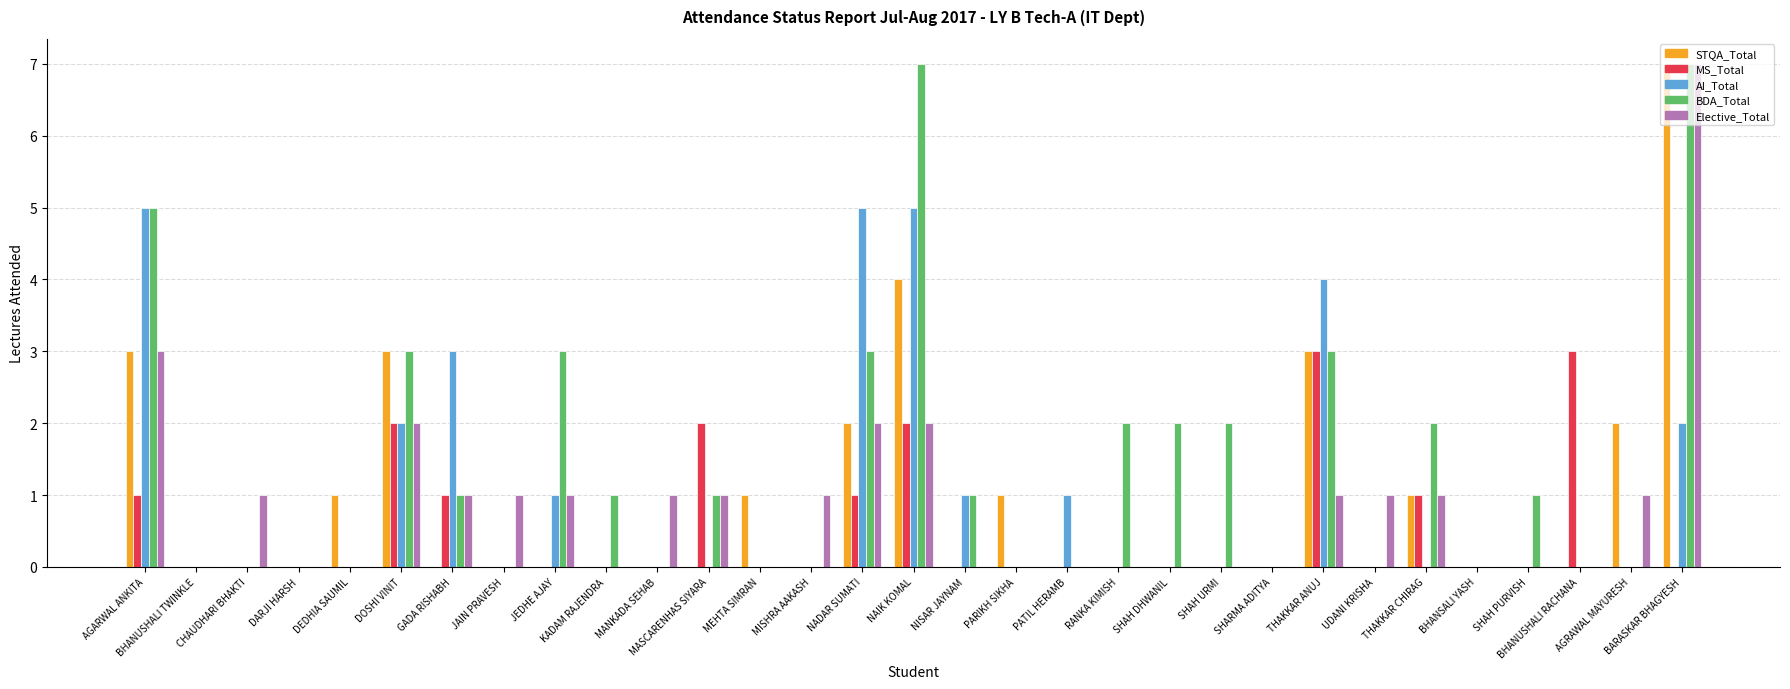

Reading right to left, extract all data points from this chart.

STQA_Total: BARASKAR BHAGYESH=7	AGRAWAL MAYURESH=2	BHANUSHALI RACHANA=0	SHAH PURVISH=0	BHANSALI YASH=0	THAKKAR CHIRAG=1	UDANI KRISHA=0	THAKKAR ANUJ=3	SHARMA ADITYA=0	SHAH URMI=0	SHAH DHWANIL=0	RANKA KIMISH=0	PATIL HERAMB=0	PARIKH SIKHA=1	NISAR JAYNAM=0	NAIK KOMAL=4	NADAR SUMATI=2	MISHRA AAKASH=0	MEHTA SIMRAN=1	MASCARENHAS SIYARA=0	MANKADA SEHAB=0	KADAM RAJENDRA=0	JEDHE AJAY=0	JAIN PRAVESH=0	GADA RISHABH=0	DOSHI VINIT=3	DEDHIA SAUMIL=1	DARJI HARSH=0	CHAUDHARI BHAKTI=0	BHANUSHALI TWINKLE=0	AGARWAL ANKITA=3
MS_Total: BARASKAR BHAGYESH=0	AGRAWAL MAYURESH=0	BHANUSHALI RACHANA=3	SHAH PURVISH=0	BHANSALI YASH=0	THAKKAR CHIRAG=1	UDANI KRISHA=0	THAKKAR ANUJ=3	SHARMA ADITYA=0	SHAH URMI=0	SHAH DHWANIL=0	RANKA KIMISH=0	PATIL HERAMB=0	PARIKH SIKHA=0	NISAR JAYNAM=0	NAIK KOMAL=2	NADAR SUMATI=1	MISHRA AAKASH=0	MEHTA SIMRAN=0	MASCARENHAS SIYARA=2	MANKADA SEHAB=0	KADAM RAJENDRA=0	JEDHE AJAY=0	JAIN PRAVESH=0	GADA RISHABH=1	DOSHI VINIT=2	DEDHIA SAUMIL=0	DARJI HARSH=0	CHAUDHARI BHAKTI=0	BHANUSHALI TWINKLE=0	AGARWAL ANKITA=1
AI_Total: BARASKAR BHAGYESH=2	AGRAWAL MAYURESH=0	BHANUSHALI RACHANA=0	SHAH PURVISH=0	BHANSALI YASH=0	THAKKAR CHIRAG=0	UDANI KRISHA=0	THAKKAR ANUJ=4	SHARMA ADITYA=0	SHAH URMI=0	SHAH DHWANIL=0	RANKA KIMISH=0	PATIL HERAMB=1	PARIKH SIKHA=0	NISAR JAYNAM=1	NAIK KOMAL=5	NADAR SUMATI=5	MISHRA AAKASH=0	MEHTA SIMRAN=0	MASCARENHAS SIYARA=0	MANKADA SEHAB=0	KADAM RAJENDRA=0	JEDHE AJAY=1	JAIN PRAVESH=0	GADA RISHABH=3	DOSHI VINIT=2	DEDHIA SAUMIL=0	DARJI HARSH=0	CHAUDHARI BHAKTI=0	BHANUSHALI TWINKLE=0	AGARWAL ANKITA=5
BDA_Total: BARASKAR BHAGYESH=7	AGRAWAL MAYURESH=0	BHANUSHALI RACHANA=0	SHAH PURVISH=1	BHANSALI YASH=0	THAKKAR CHIRAG=2	UDANI KRISHA=0	THAKKAR ANUJ=3	SHARMA ADITYA=0	SHAH URMI=2	SHAH DHWANIL=2	RANKA KIMISH=2	PATIL HERAMB=0	PARIKH SIKHA=0	NISAR JAYNAM=1	NAIK KOMAL=7	NADAR SUMATI=3	MISHRA AAKASH=0	MEHTA SIMRAN=0	MASCARENHAS SIYARA=1	MANKADA SEHAB=0	KADAM RAJENDRA=1	JEDHE AJAY=3	JAIN PRAVESH=0	GADA RISHABH=1	DOSHI VINIT=3	DEDHIA SAUMIL=0	DARJI HARSH=0	CHAUDHARI BHAKTI=0	BHANUSHALI TWINKLE=0	AGARWAL ANKITA=5
Elective_Total: BARASKAR BHAGYESH=7	AGRAWAL MAYURESH=1	BHANUSHALI RACHANA=0	SHAH PURVISH=0	BHANSALI YASH=0	THAKKAR CHIRAG=1	UDANI KRISHA=1	THAKKAR ANUJ=1	SHARMA ADITYA=0	SHAH URMI=0	SHAH DHWANIL=0	RANKA KIMISH=0	PATIL HERAMB=0	PARIKH SIKHA=0	NISAR JAYNAM=0	NAIK KOMAL=2	NADAR SUMATI=2	MISHRA AAKASH=1	MEHTA SIMRAN=0	MASCARENHAS SIYARA=1	MANKADA SEHAB=1	KADAM RAJENDRA=0	JEDHE AJAY=1	JAIN PRAVESH=1	GADA RISHABH=1	DOSHI VINIT=2	DEDHIA SAUMIL=0	DARJI HARSH=0	CHAUDHARI BHAKTI=1	BHANUSHALI TWINKLE=0	AGARWAL ANKITA=3